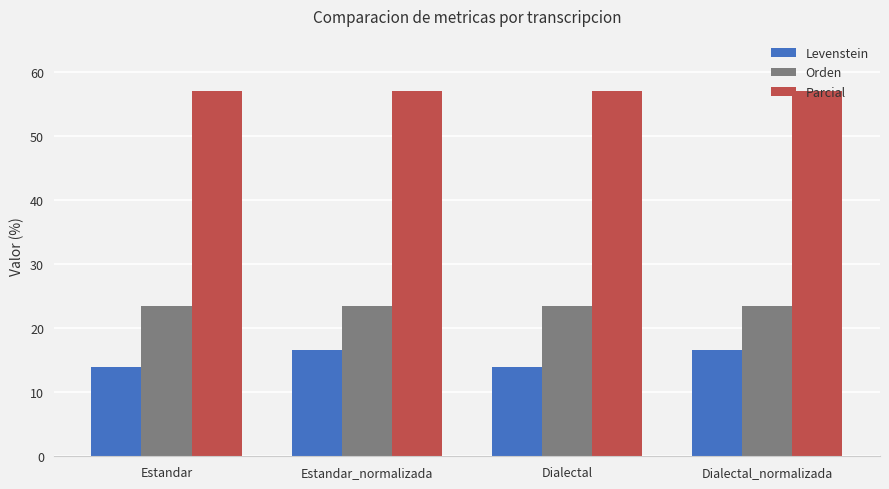

What is the smallest value displayed?

13.9